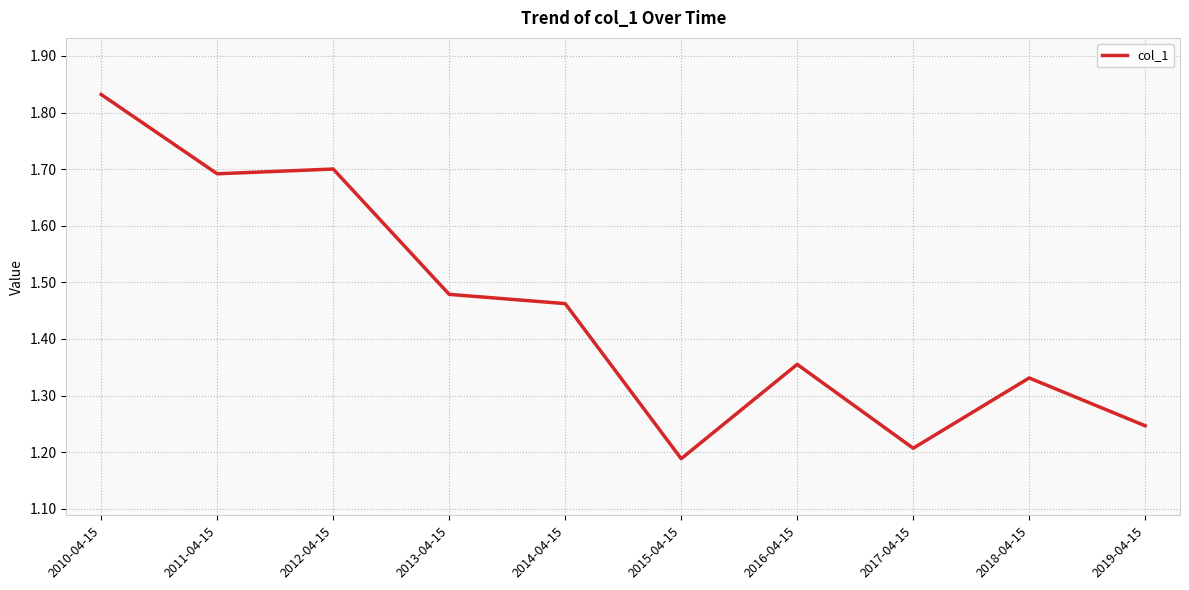

At which label is the value closest to 1?

2015-04-15